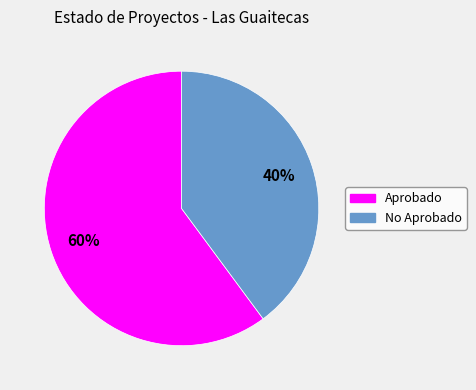

To the nearest percent, what is the average slice percentage?

50%